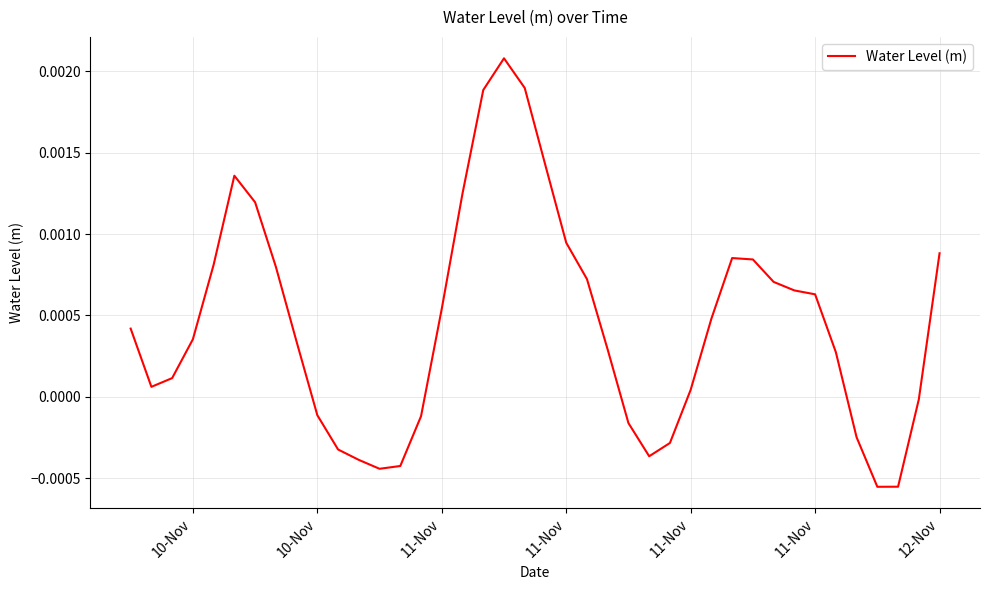

Count the number of data series in this chart.

1